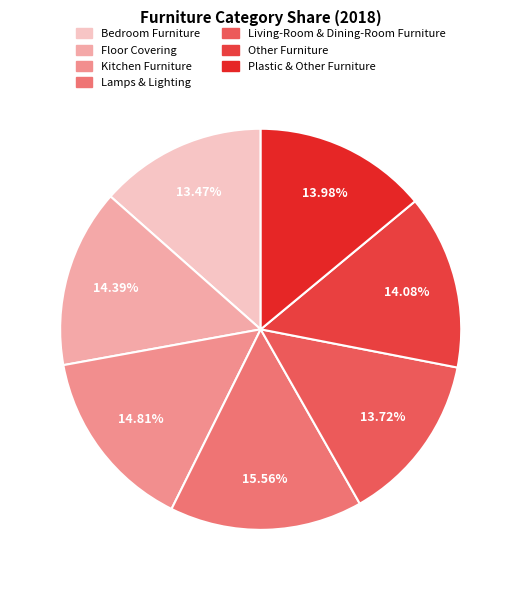

How many segments does this pie chart have?

7